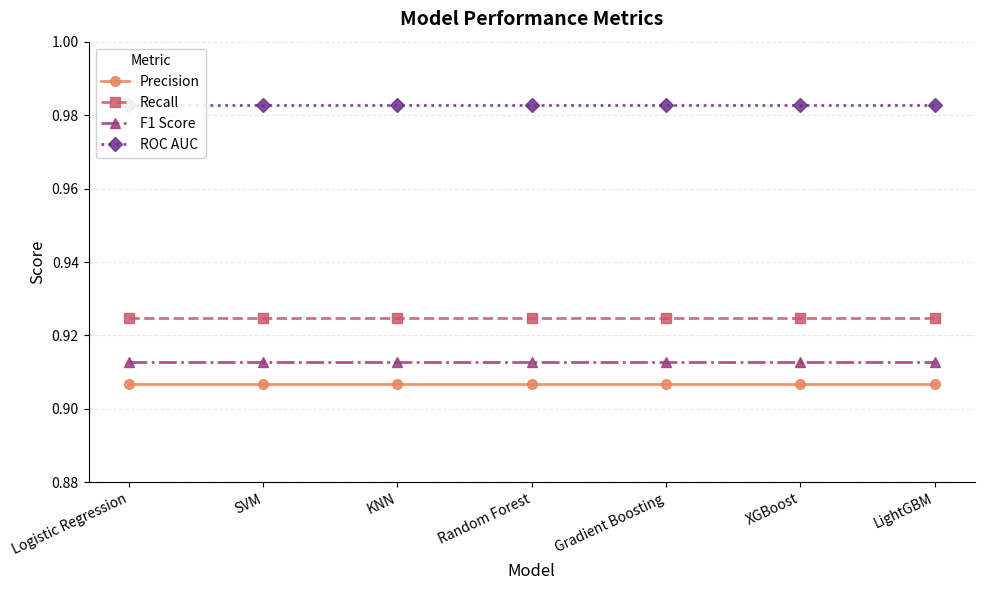

What is the total value across all series at KNN?

3.7